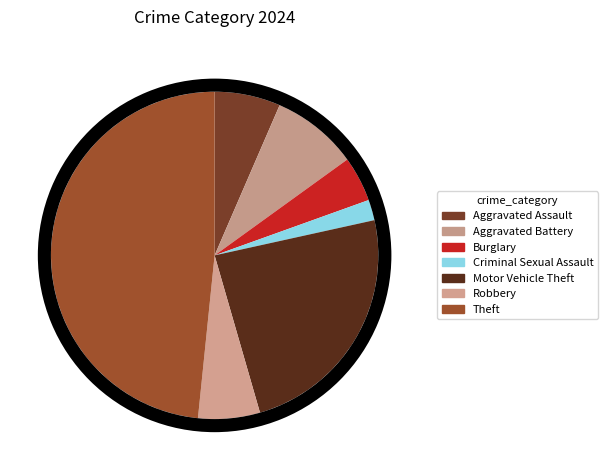

To the nearest percent, what is the difference between the Aggravated Assault and Theft slice percentages?

42%